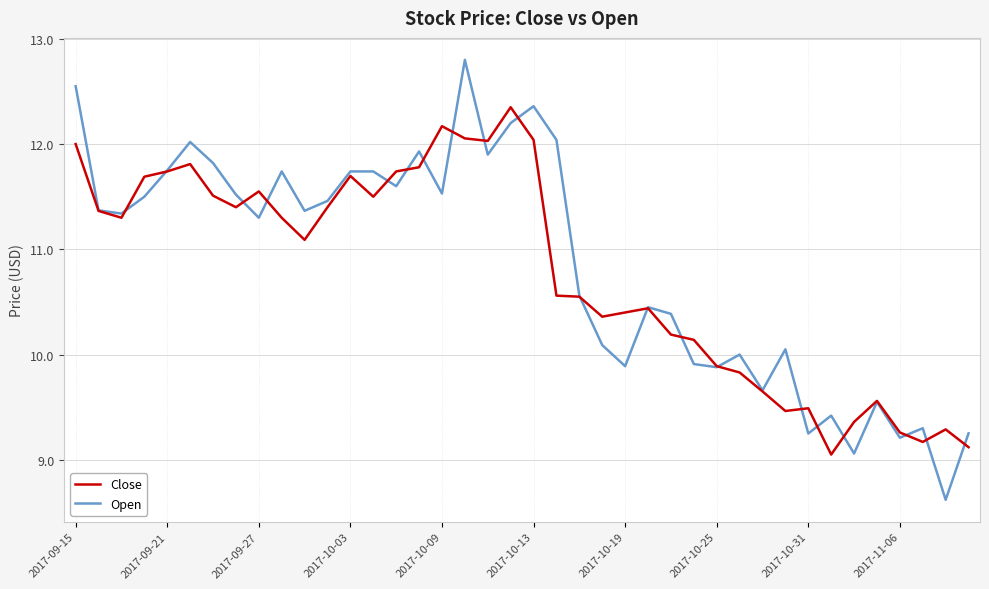

What is the minimum value shown in the chart?

8.6